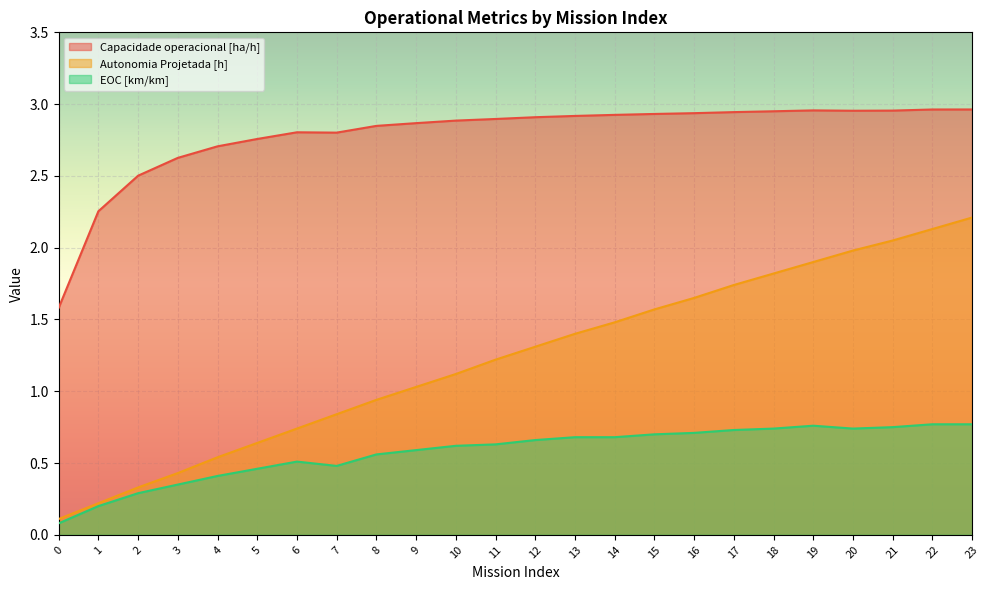

True or false: Autonomia Projetada [h] has a value of 0.7 at 11.

False